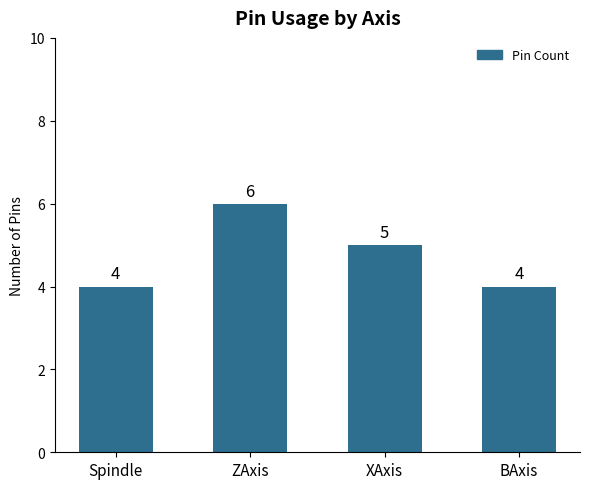

What is the label of the 4th bar from the right?

Spindle